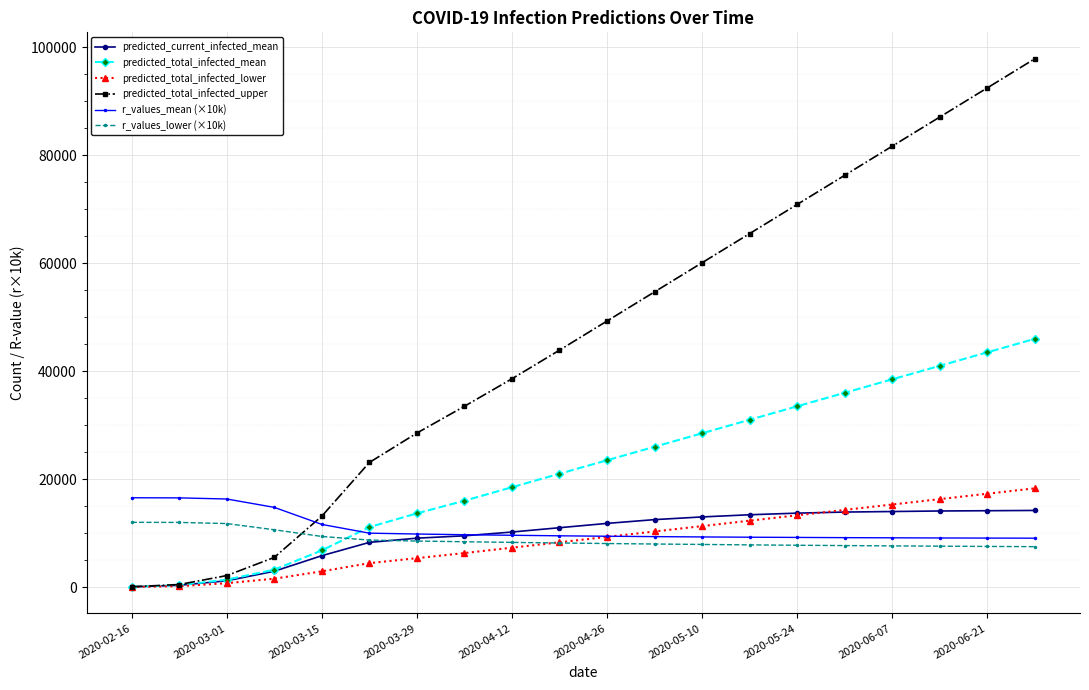

Rank the series by their maximum value, from highest to lowest.

predicted_total_infected_upper, predicted_total_infected_mean, predicted_total_infected_lower, r_values_mean (×10k), predicted_current_infected_mean, r_values_lower (×10k)